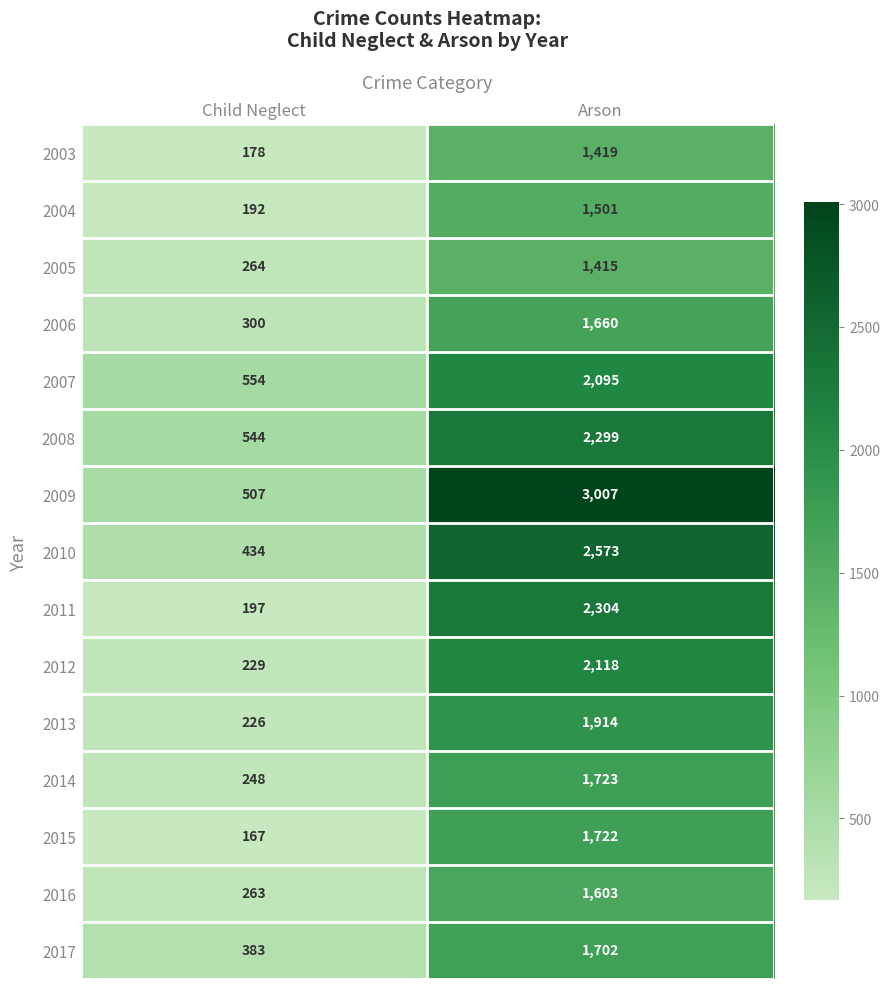

What is the approximate value of 2007 at Child Neglect?

554